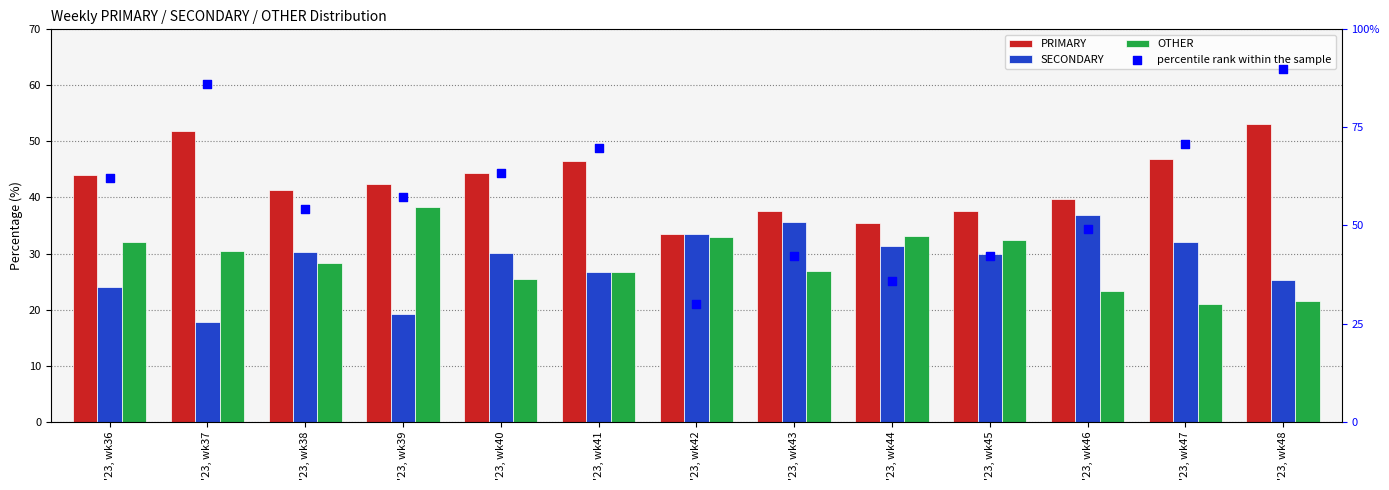

What is the total value across all series at '23, wk40?

163.4